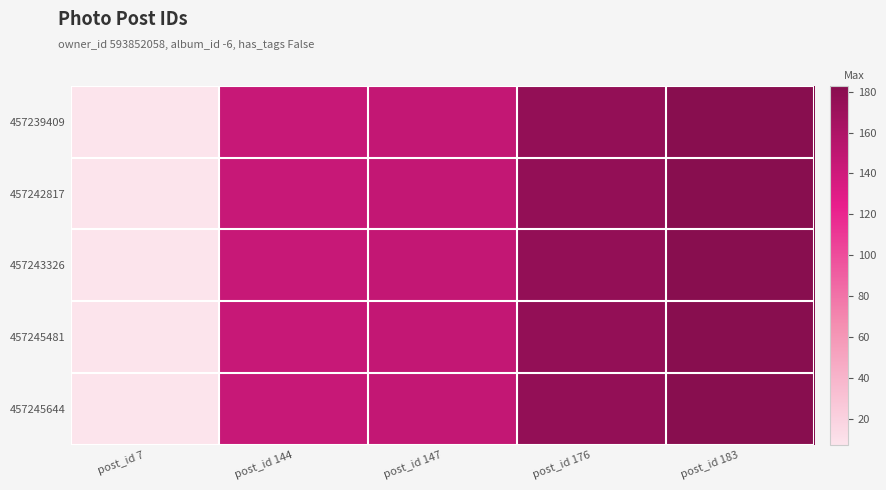

What is the total value across all series at post_id 176?

880